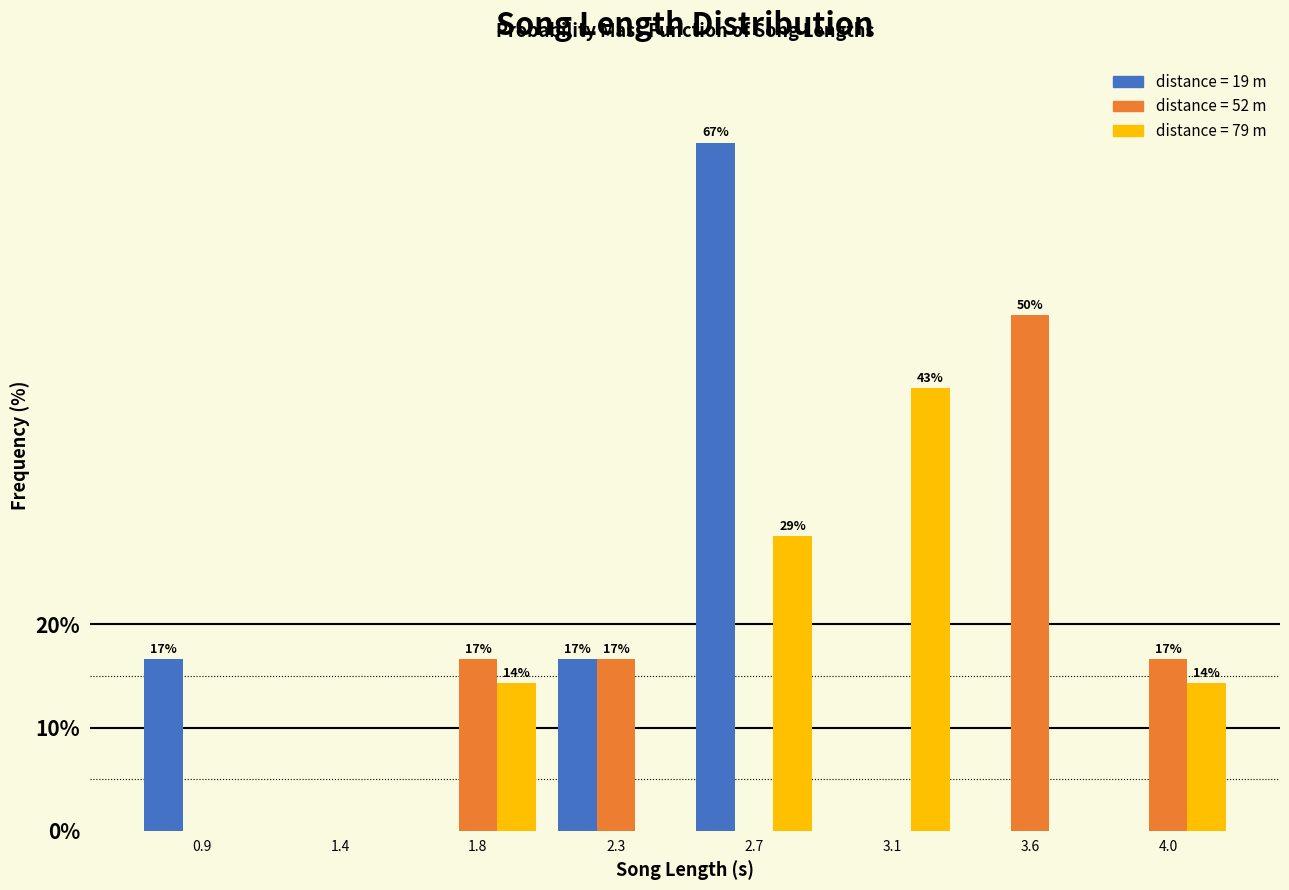

At which category does the chart reach its peak across all series?

2.7